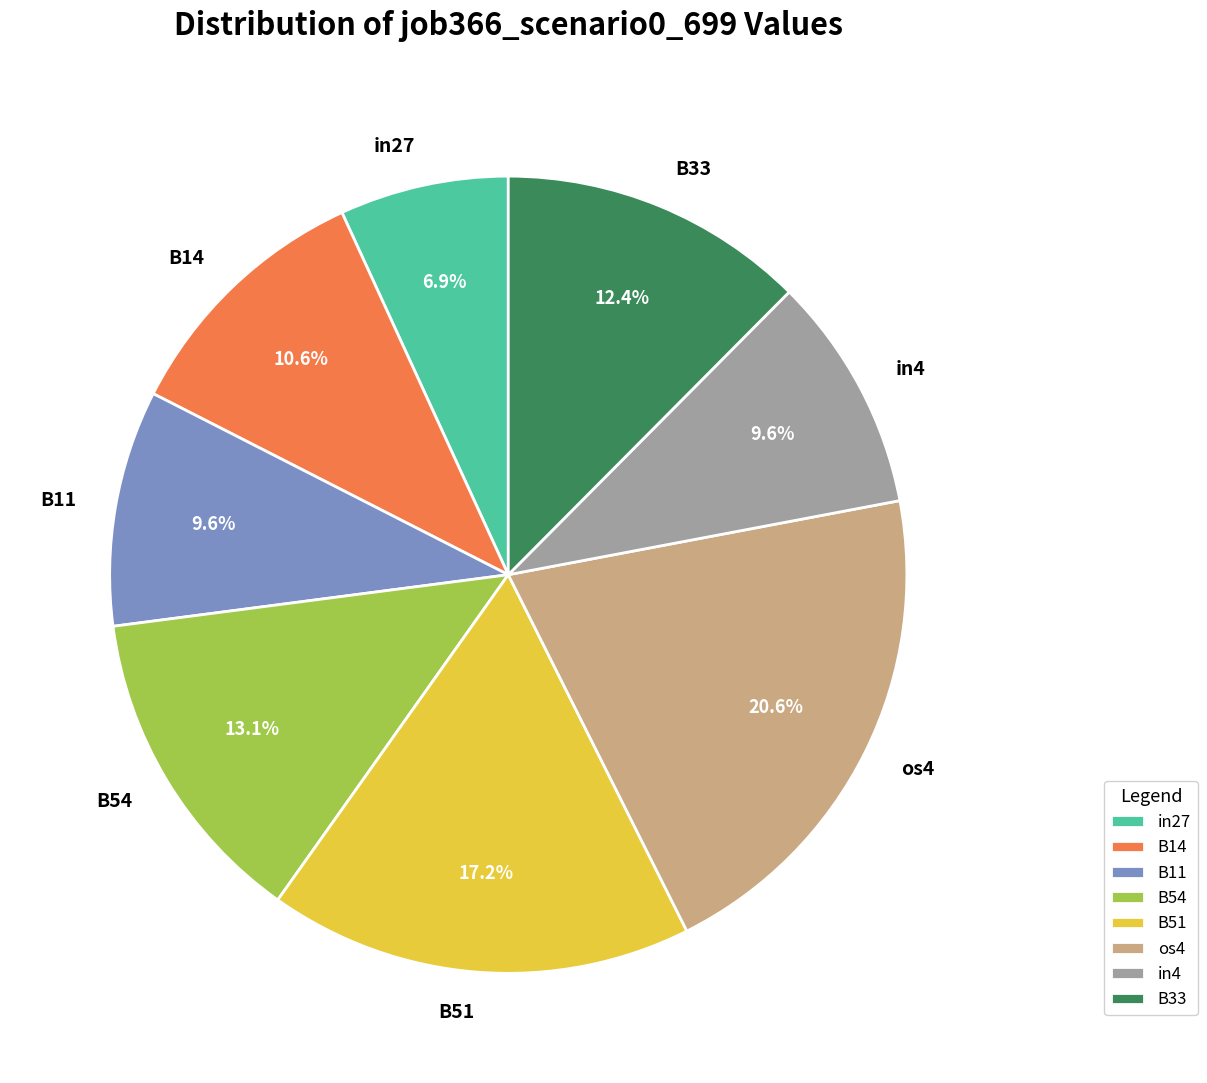

How many slices are in this pie chart?

8